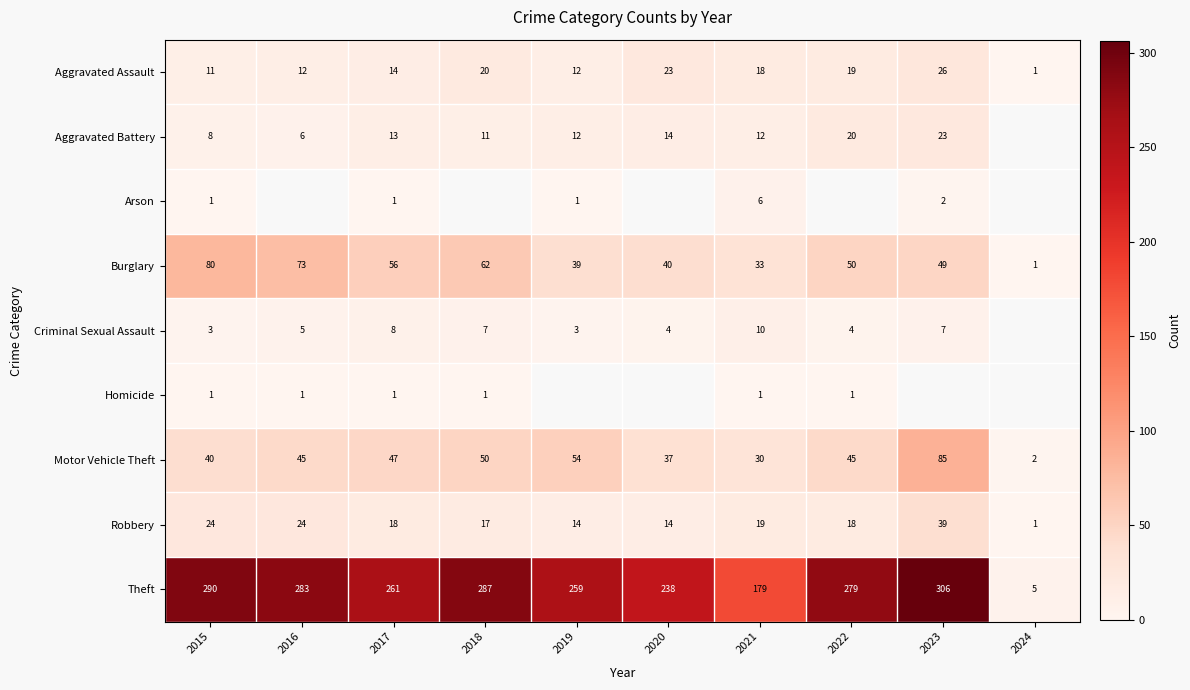

At which label does Theft reach its peak?

2023